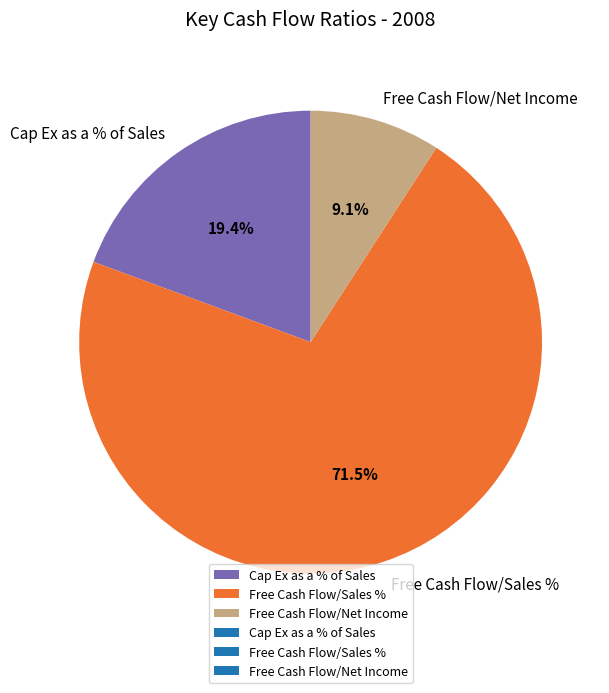

True or false: Cap Ex as a % of Sales accounts for 7% of the total.

False